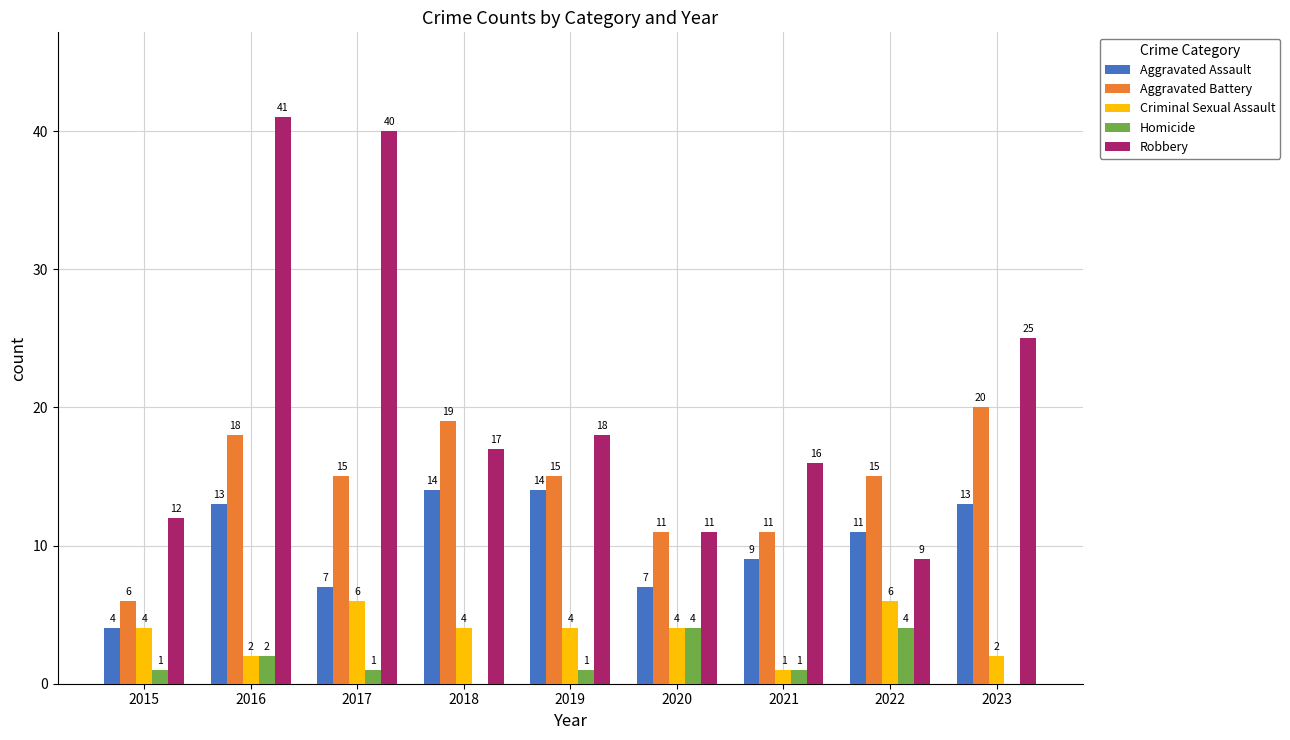

How many distinct data groups are displayed?

5